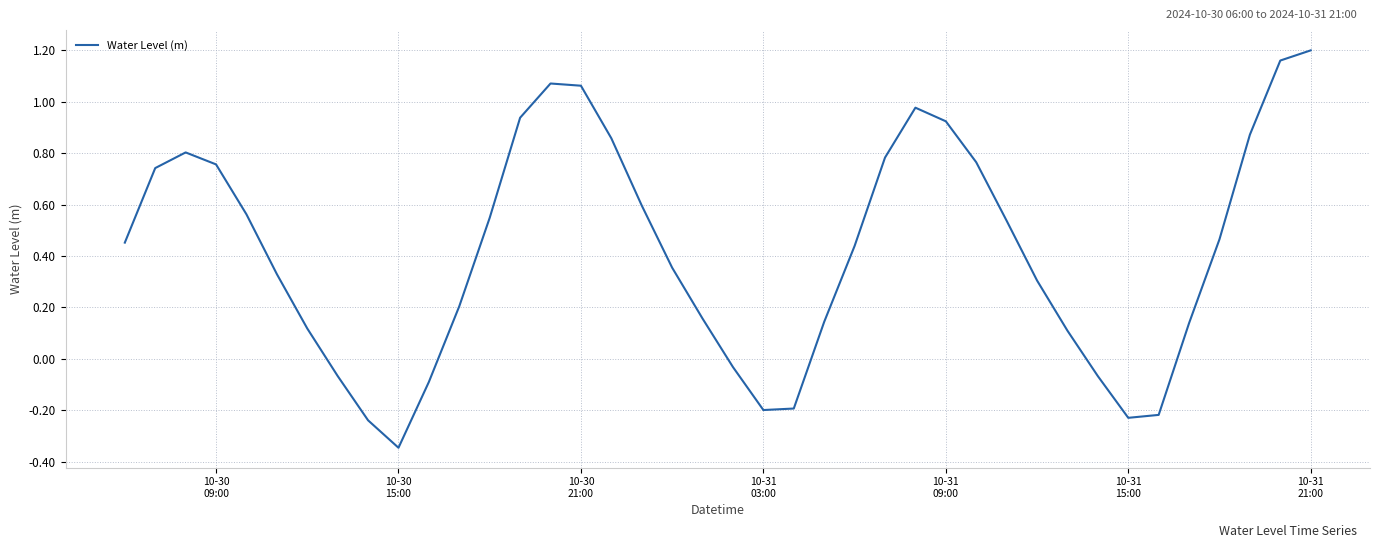

What is the difference between the maximum and minimum values?

1.5